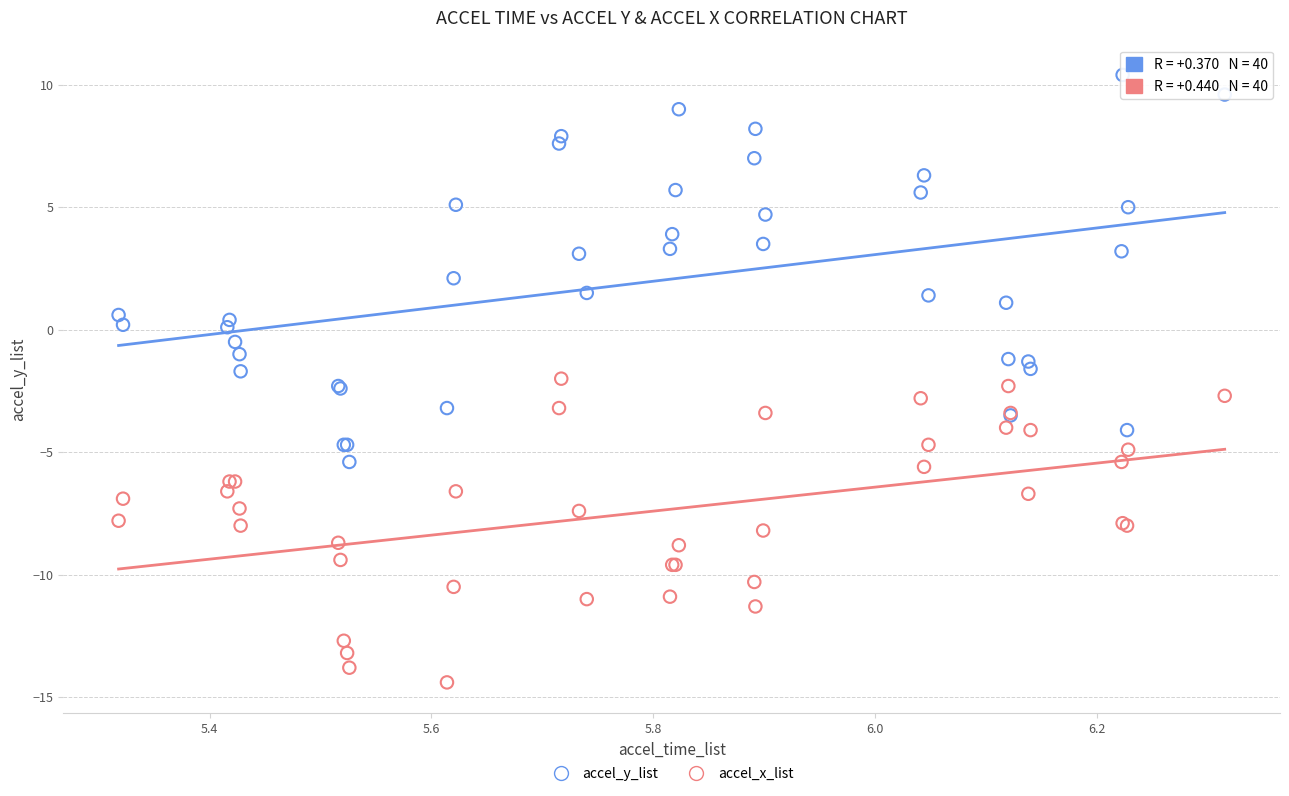

Which series reaches the maximum Y coordinate?

accel_y_list